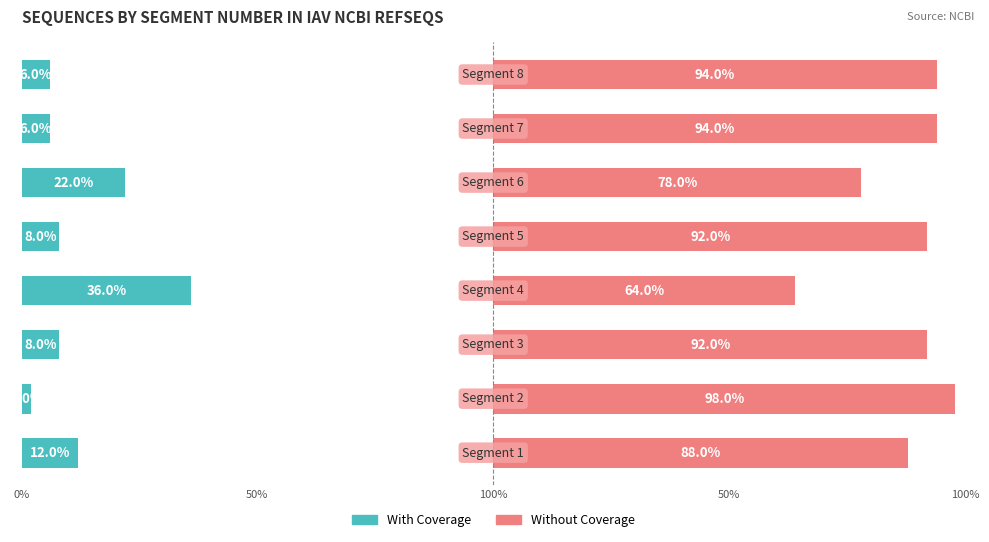

True or false: Without Coverage has a value of 49 at 100%.

False